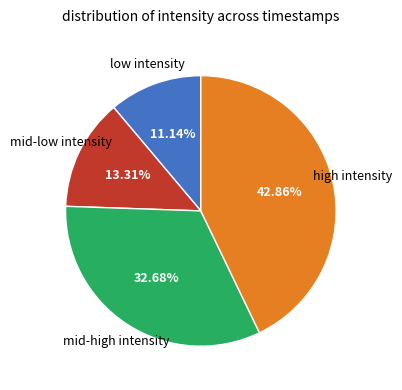

Is there a majority slice in this chart?

No